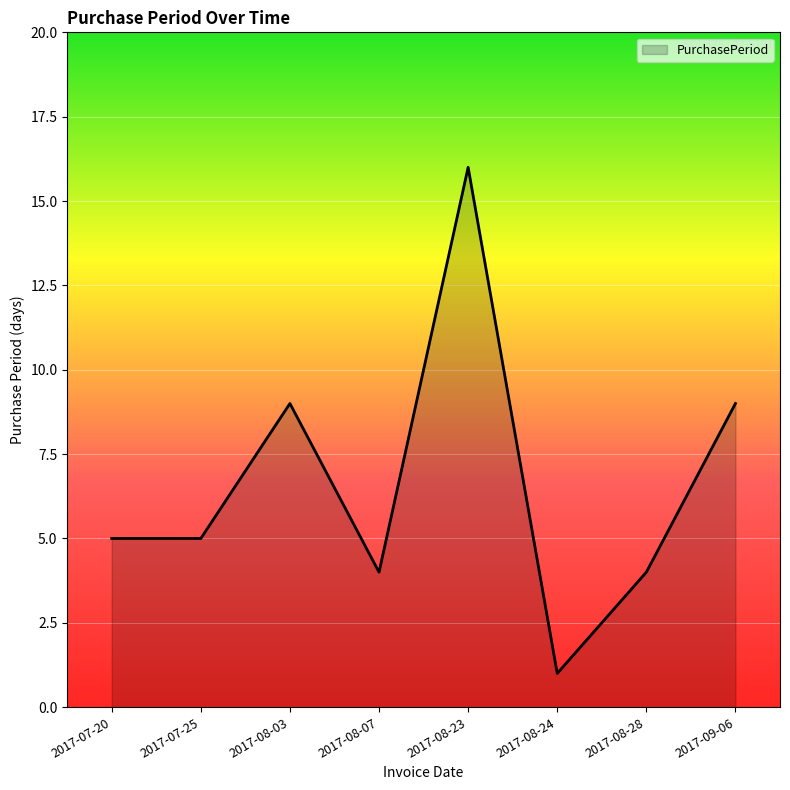

At which category does the data reach its first local peak?

2017-08-03